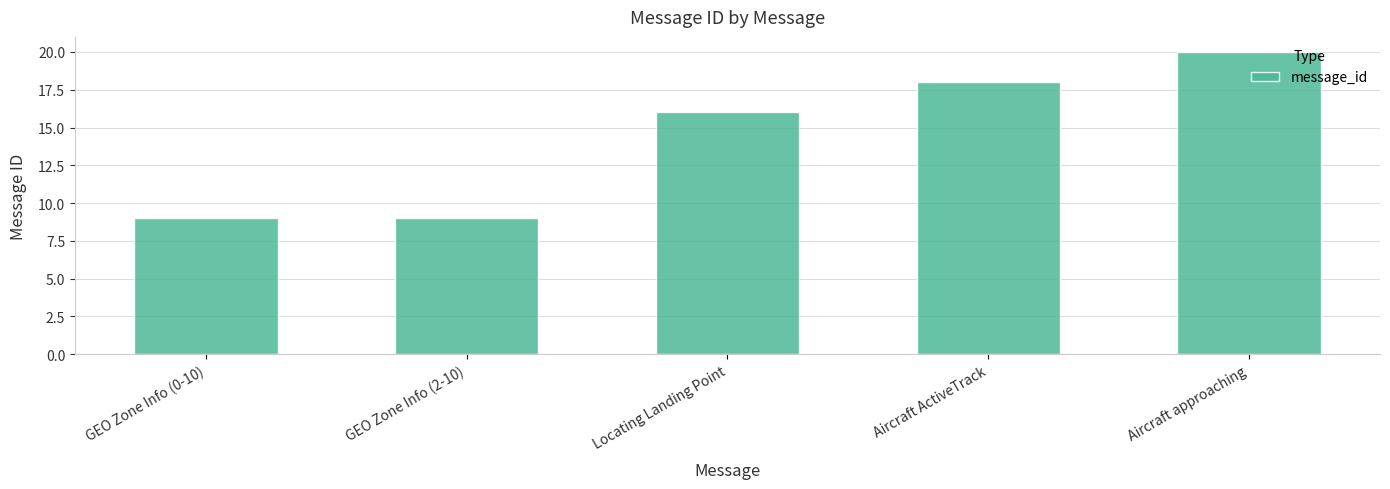

What is the minimum value shown in the chart?

9